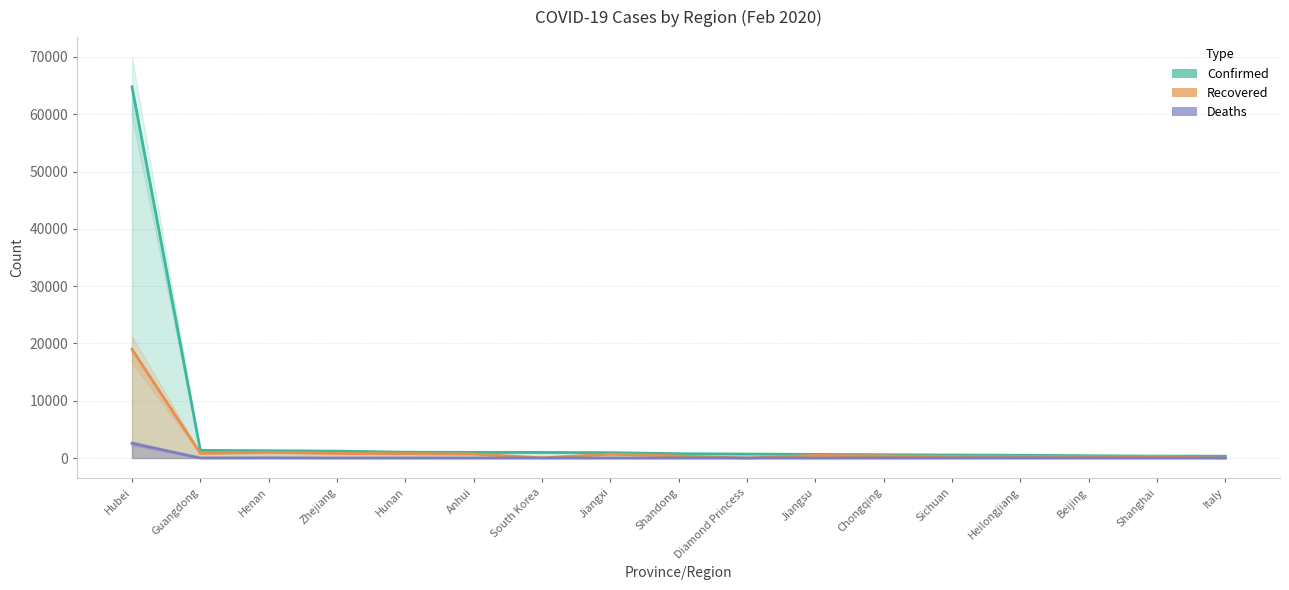

How many values in the Recovered series exceed 372?

8